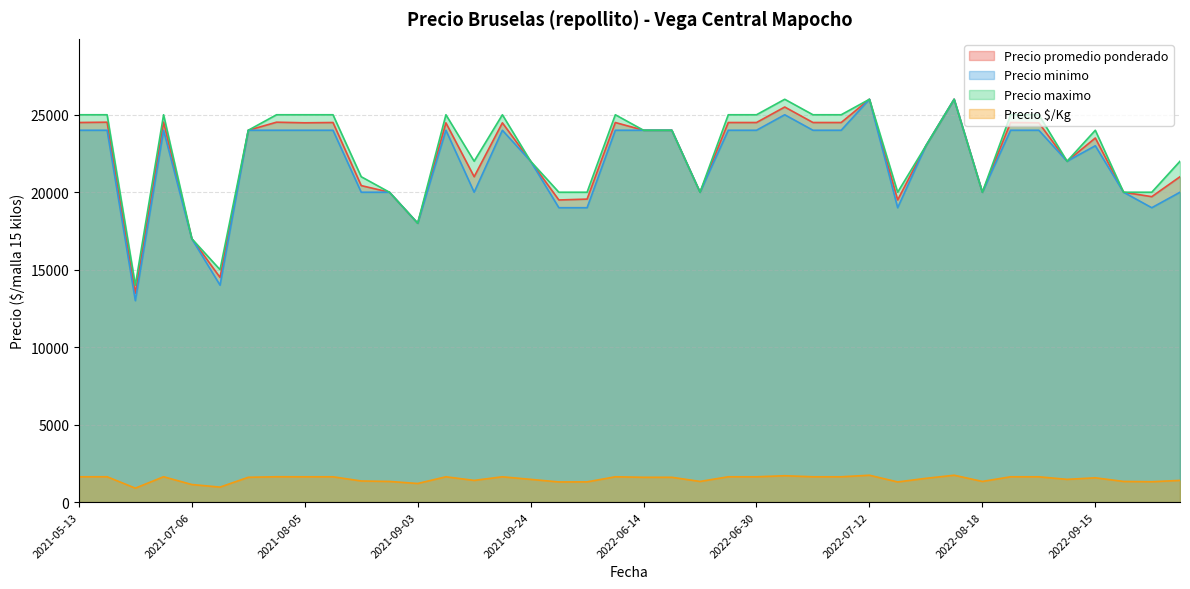

At which category is the sum across all series the highest?

2022-07-12